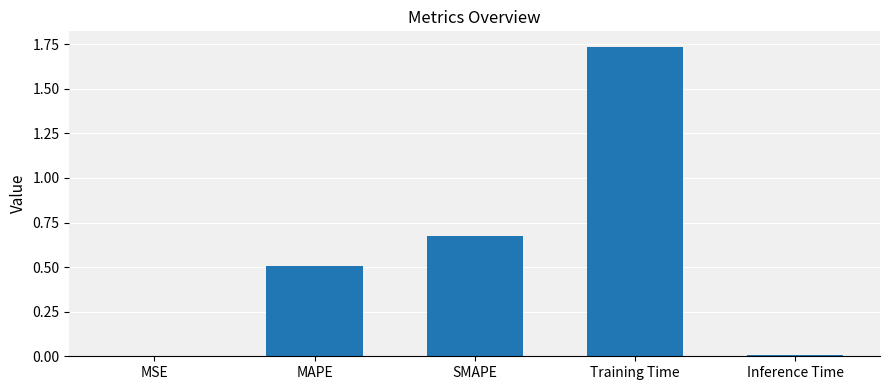

Which has a higher value, Inference Time or MAPE?

MAPE